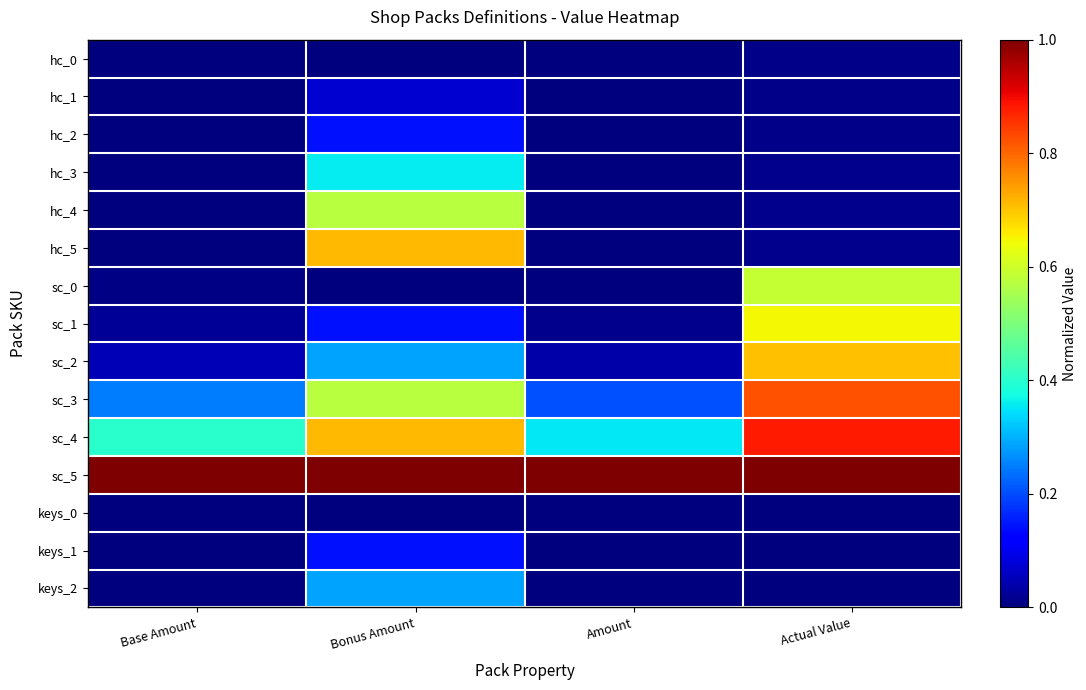

What is the difference between the highest and lowest values at Actual Value?

1.0